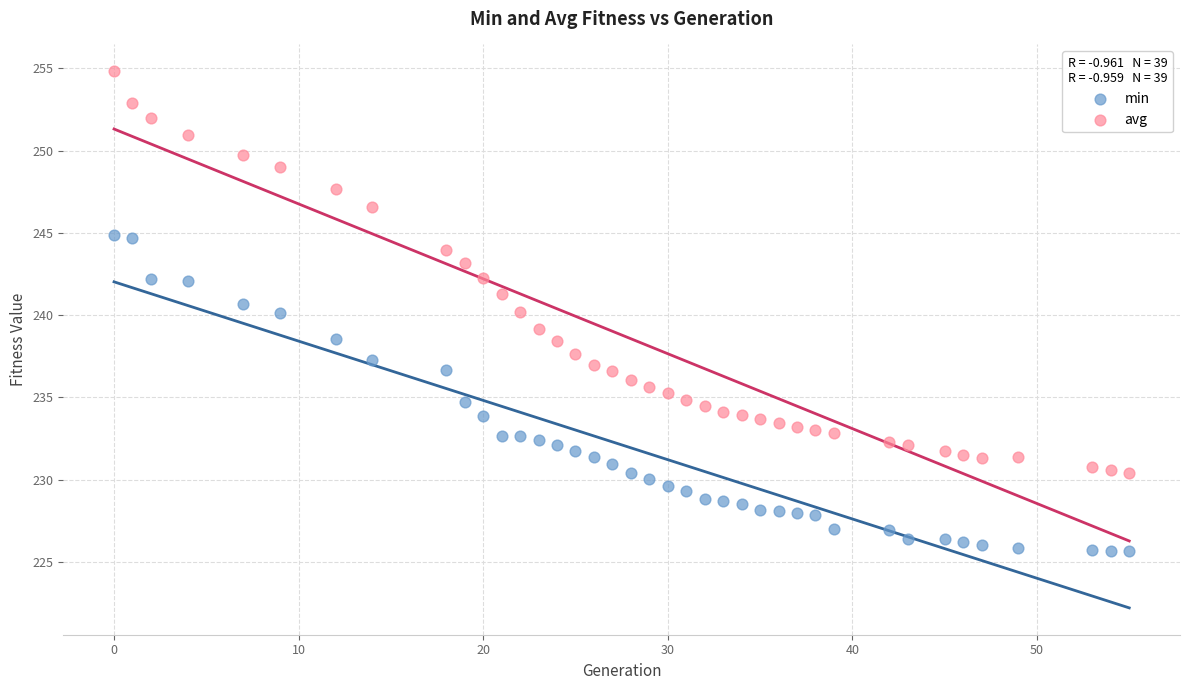

Which series contains the highest Y value?

avg